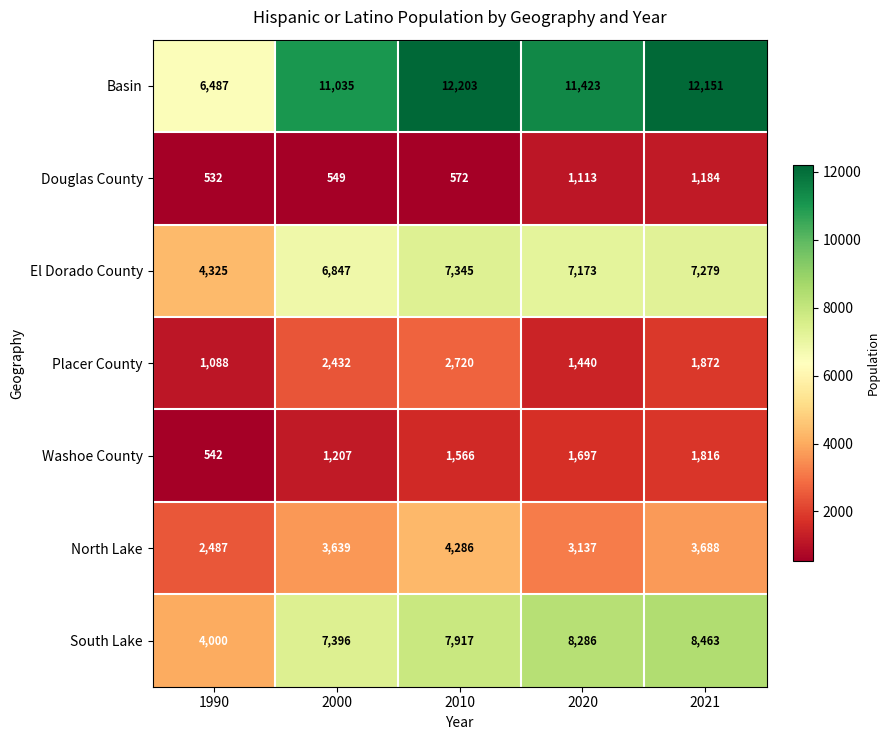

What is the sum of all Placer County values?

9552